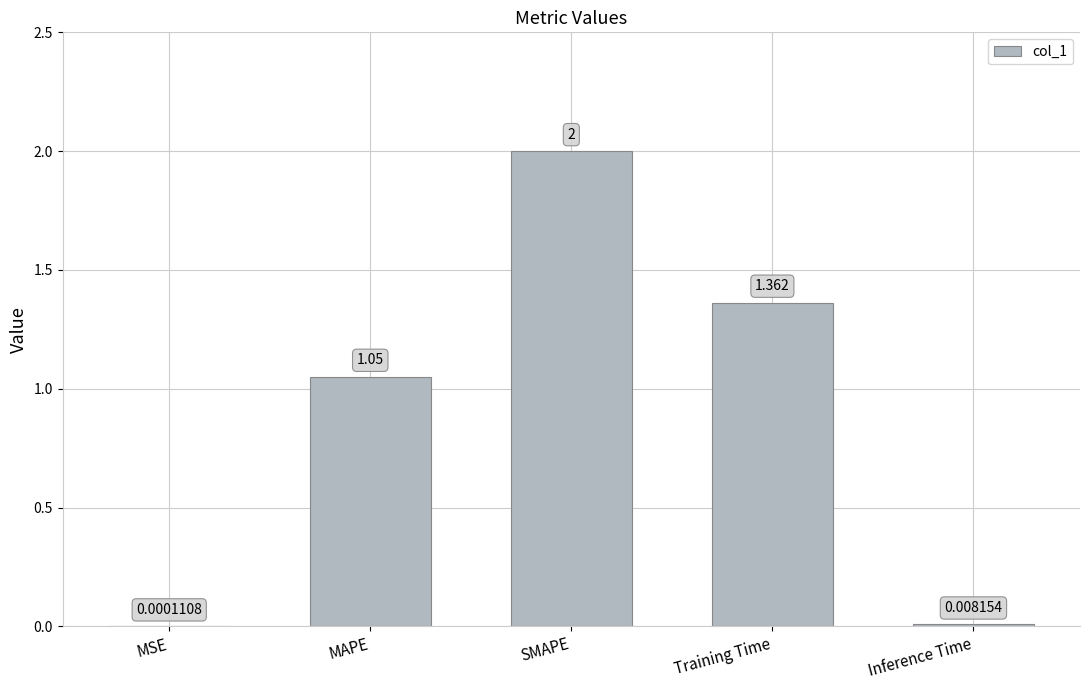

What value does the data have at SMAPE?

2.0